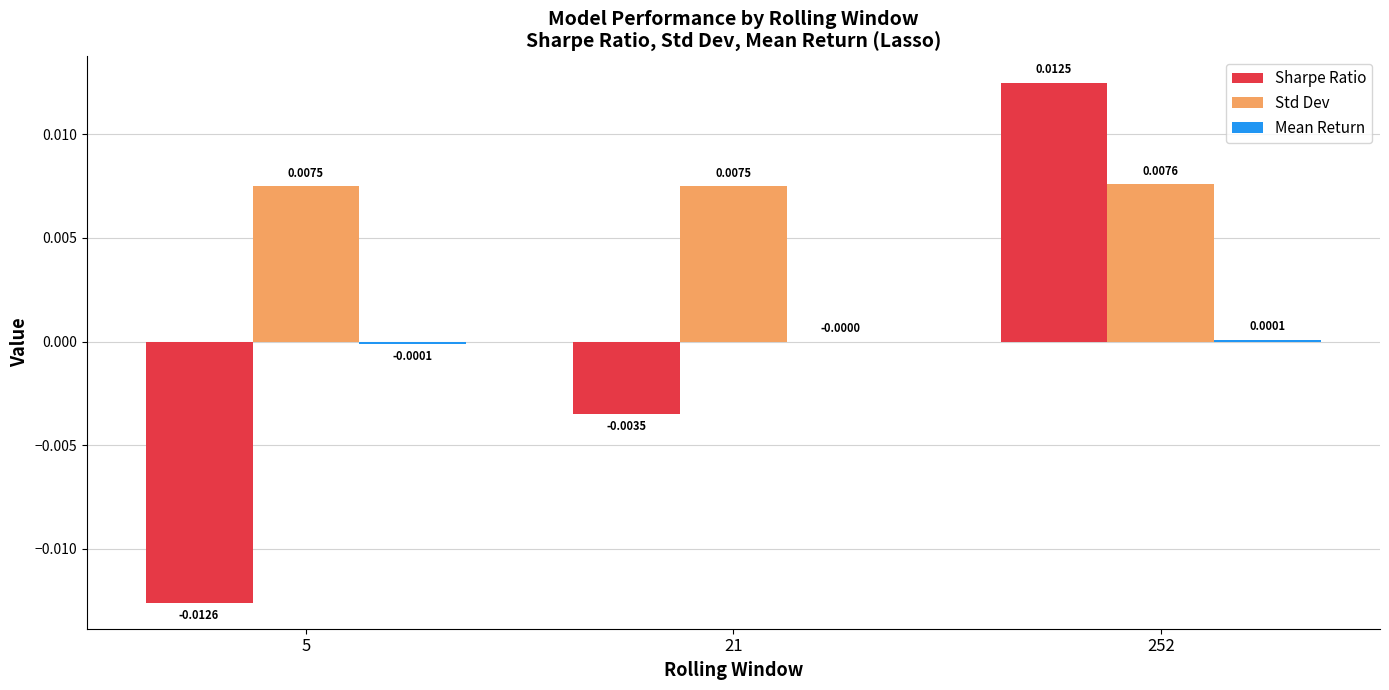

How many groups of bars are there?

3